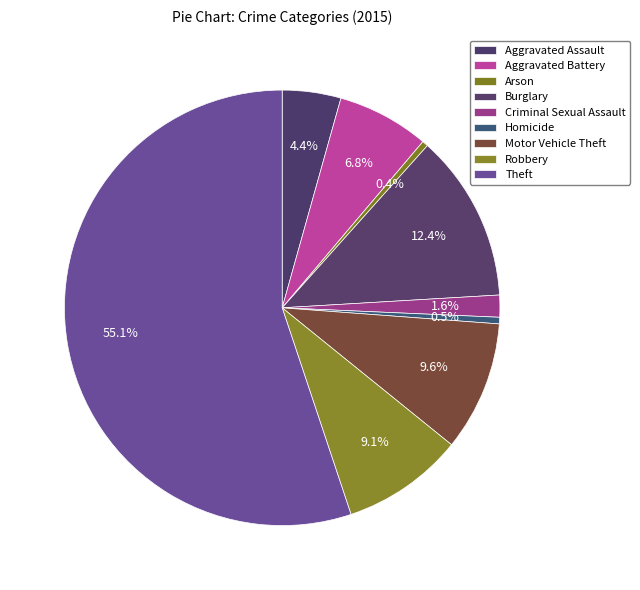

To the nearest percent, what percentage of the pie is Criminal Sexual Assault?

2%